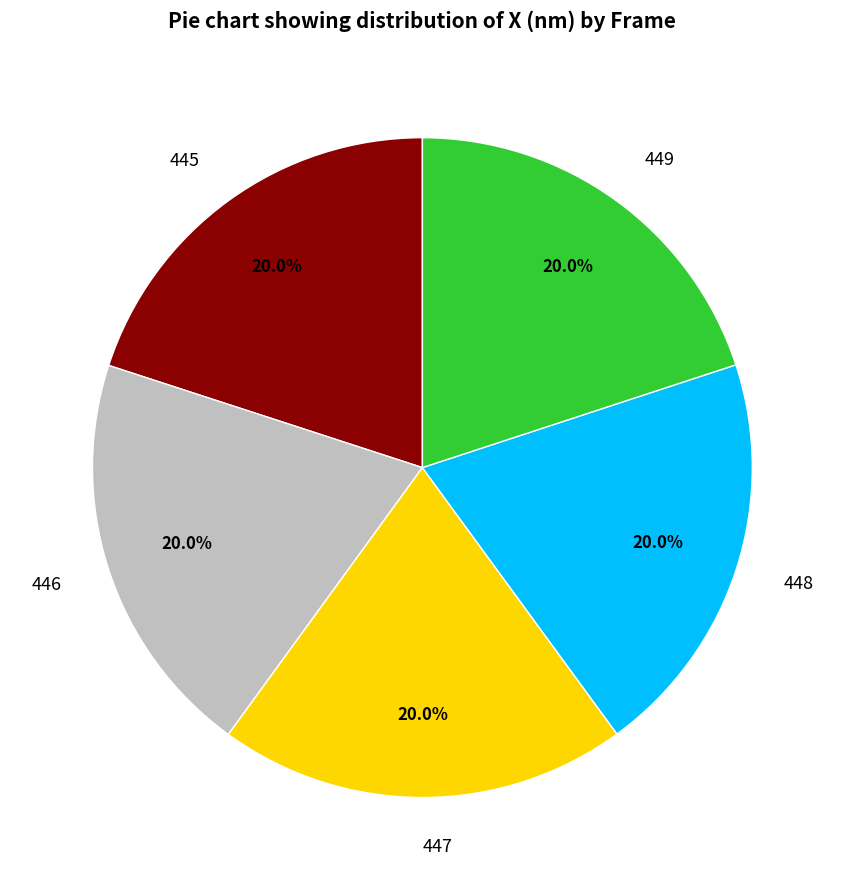

To the nearest percent, what is the average slice percentage?

20%